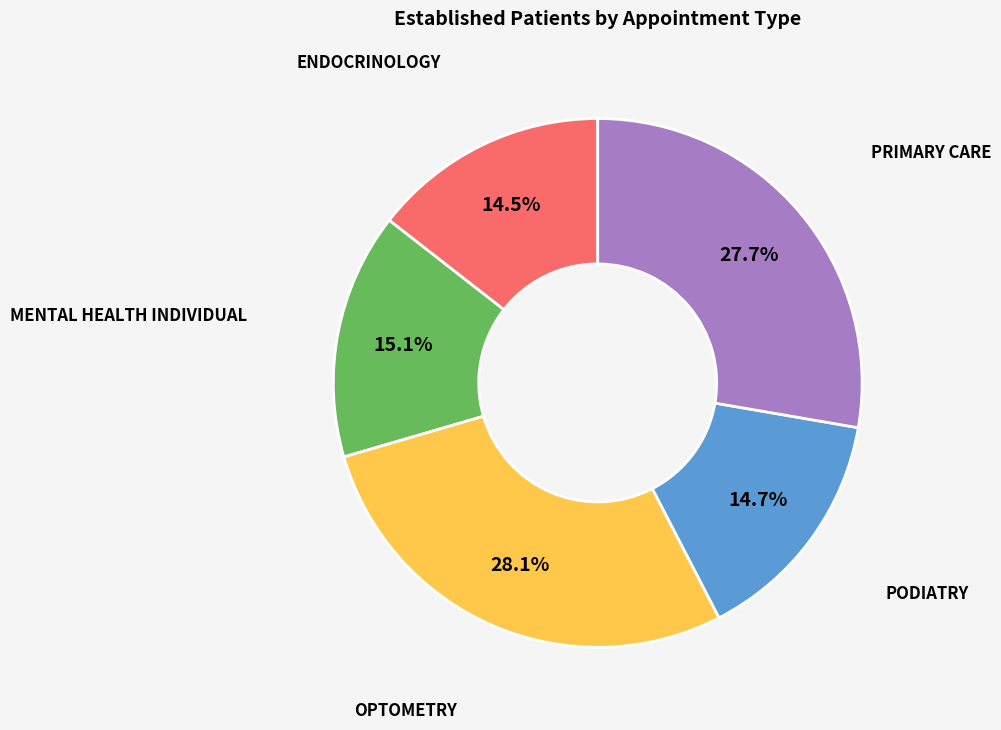

To the nearest percent, what portion does PODIATRY represent?

15%